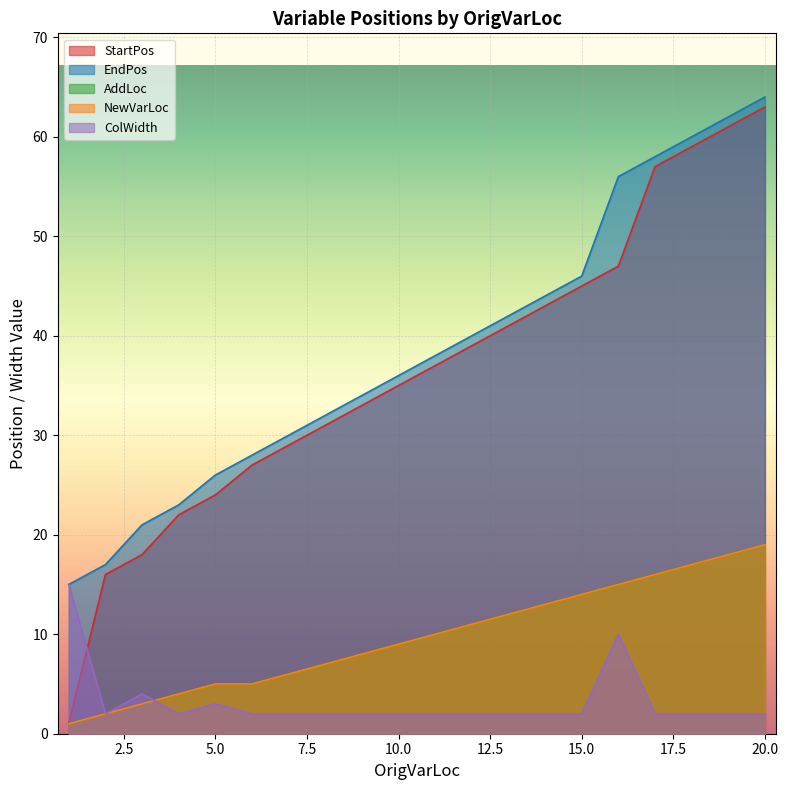

What is the average value of the EndPos series?

39